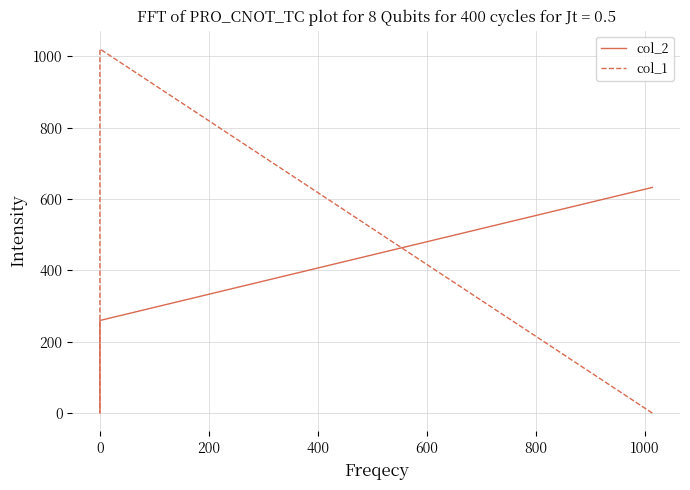

What are all the series names shown in the legend?

col_2, col_1